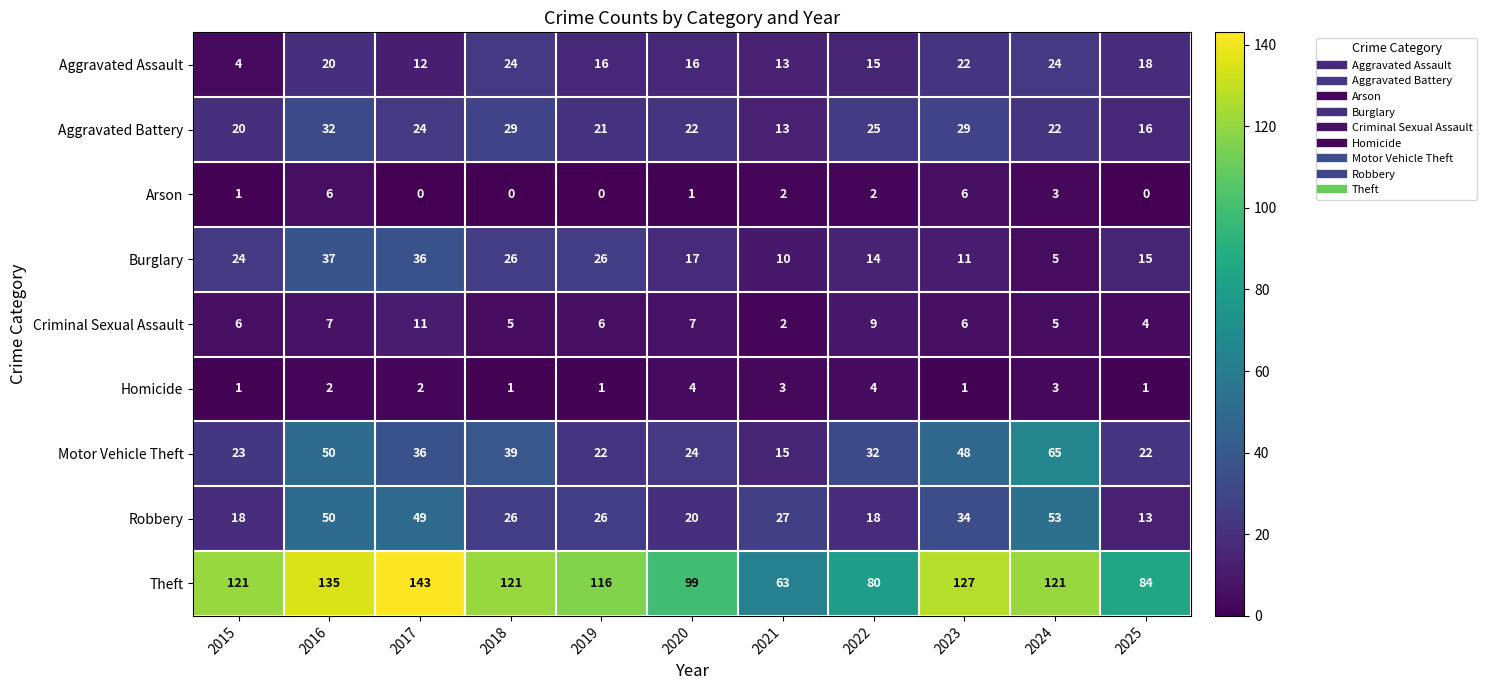

True or false: Aggravated Battery has a value of 29 at 2018.

True